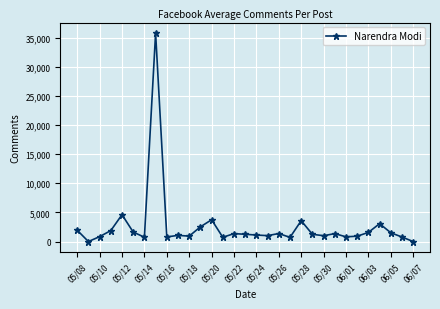

What is the average value?

2576